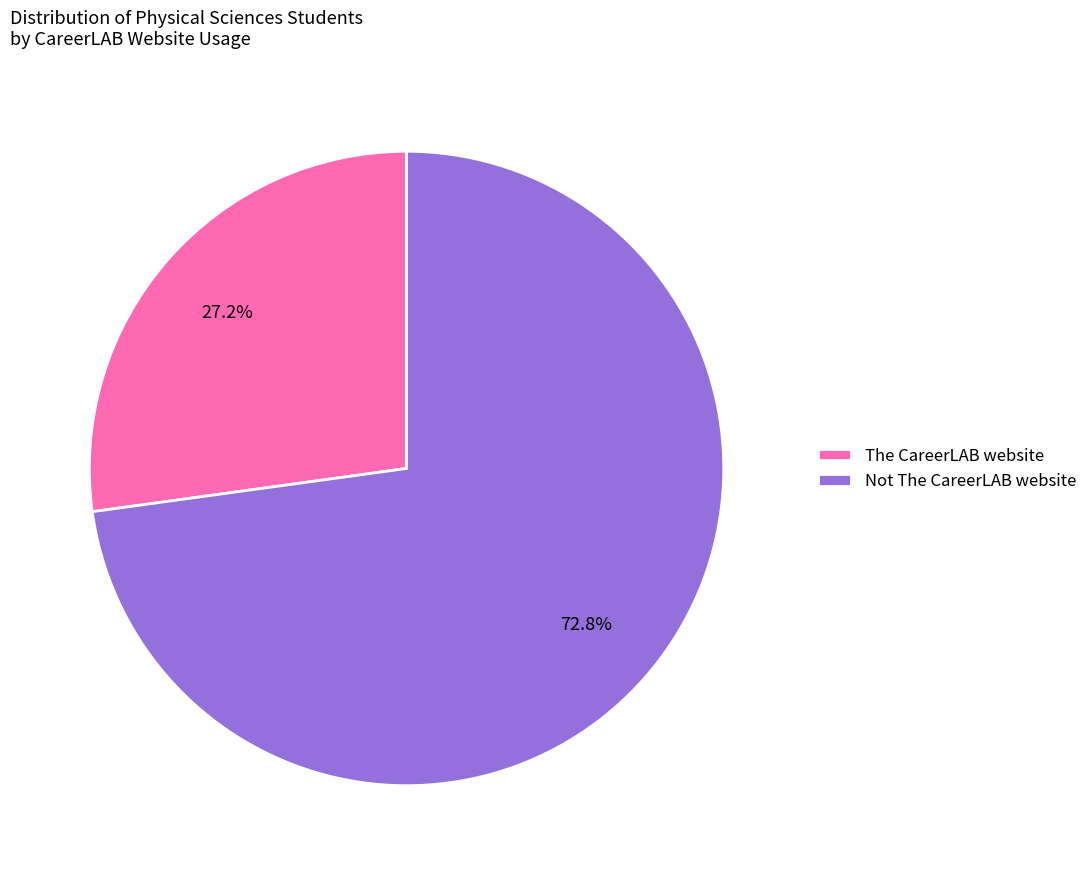

Which has a higher value, Not The CareerLAB website or The CareerLAB website?

Not The CareerLAB website